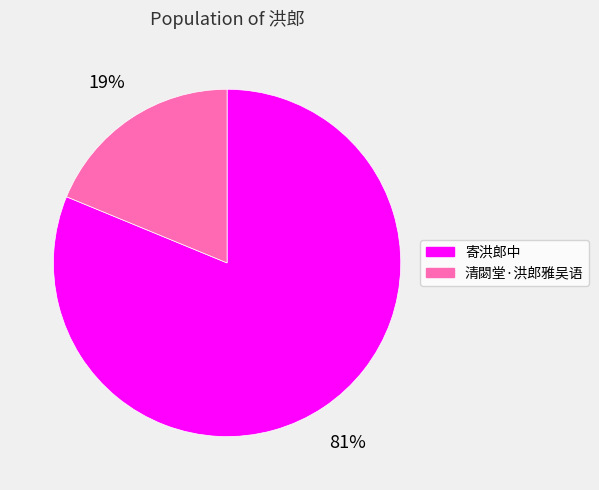

Count the number of slices in the pie.

2